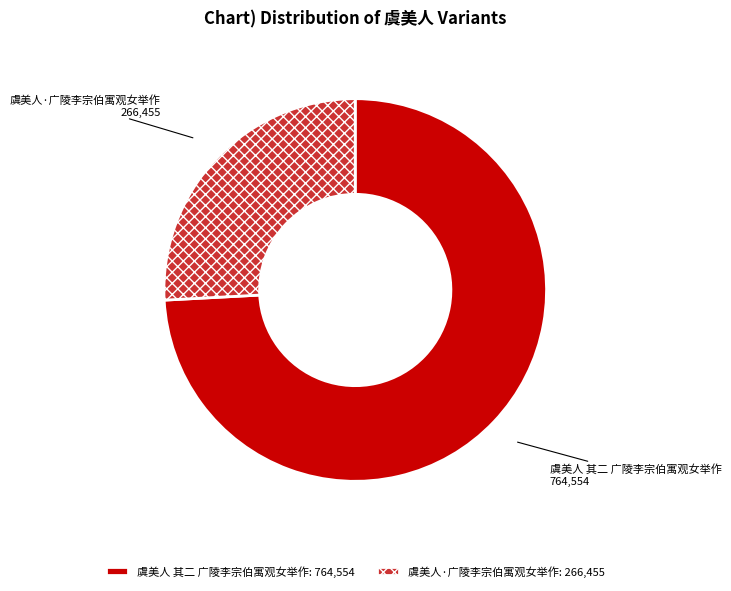

True or false: 虞美人·广陵李宗伯寓观女举作 accounts for 13% of the total.

False